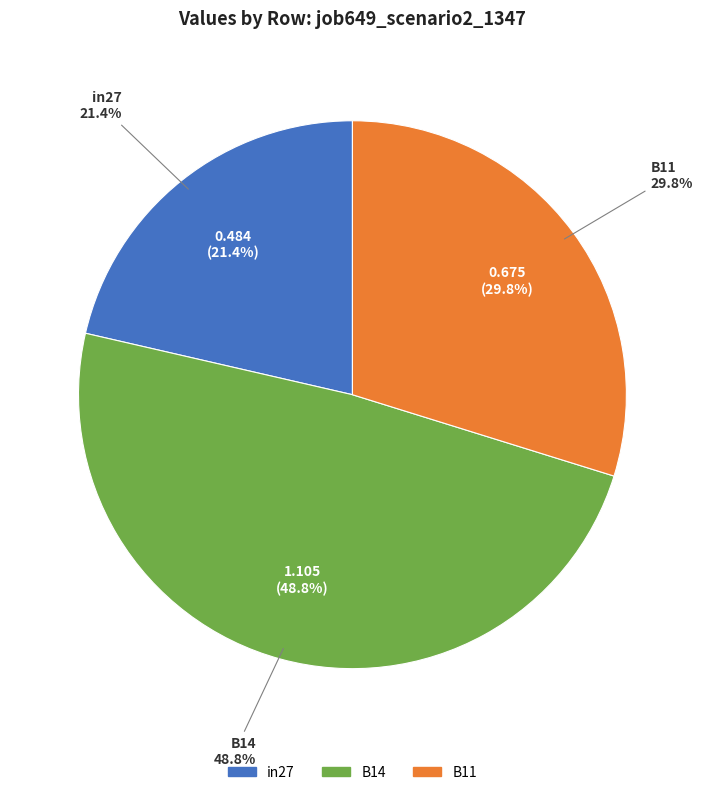

Do B11 and B14 together represent more than half of the pie?

Yes